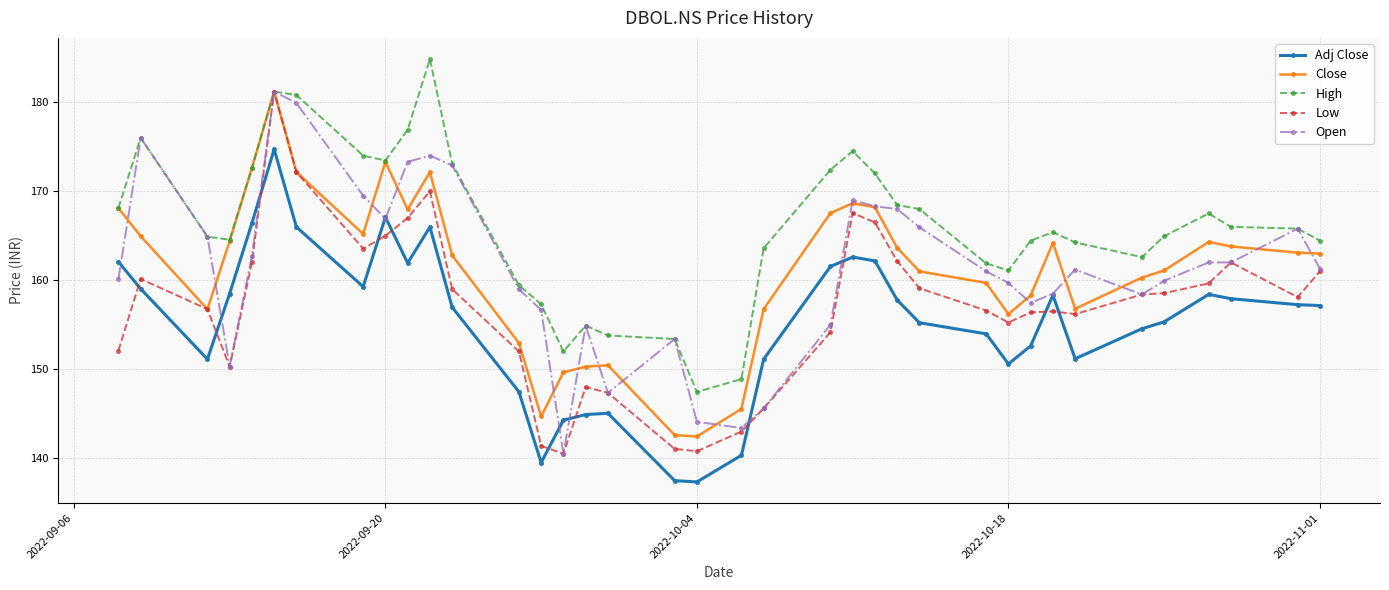

True or false: Adj Close has more than 0 points higher than both neighbors.

True